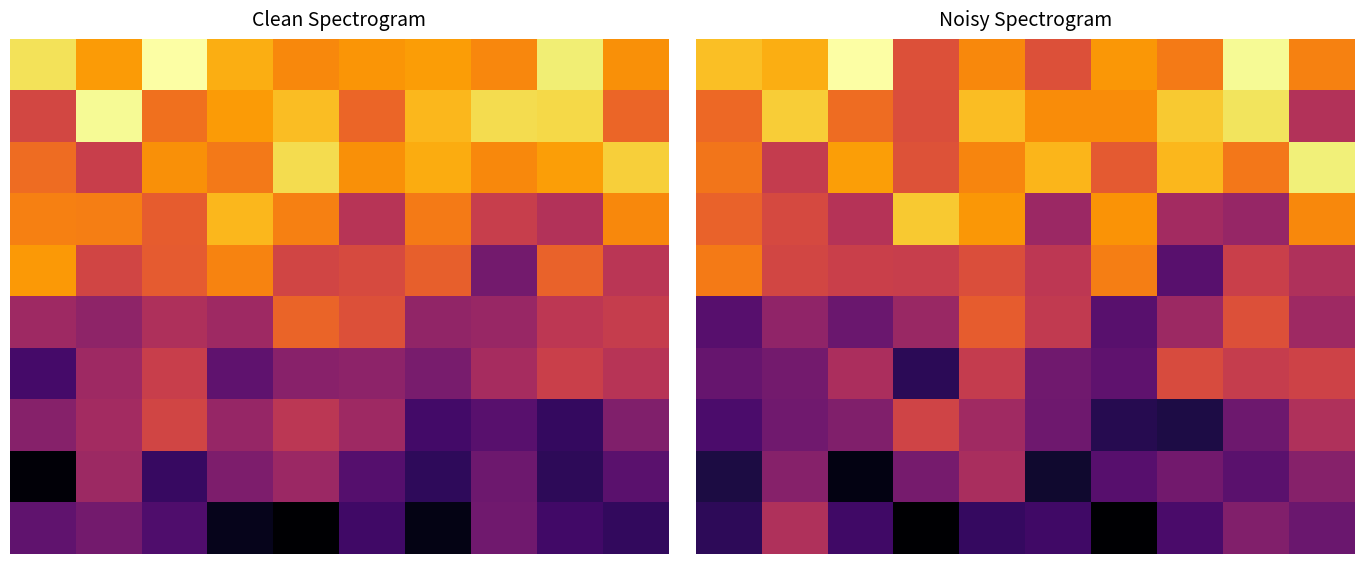

Which has a higher value, 4 or 8?

8